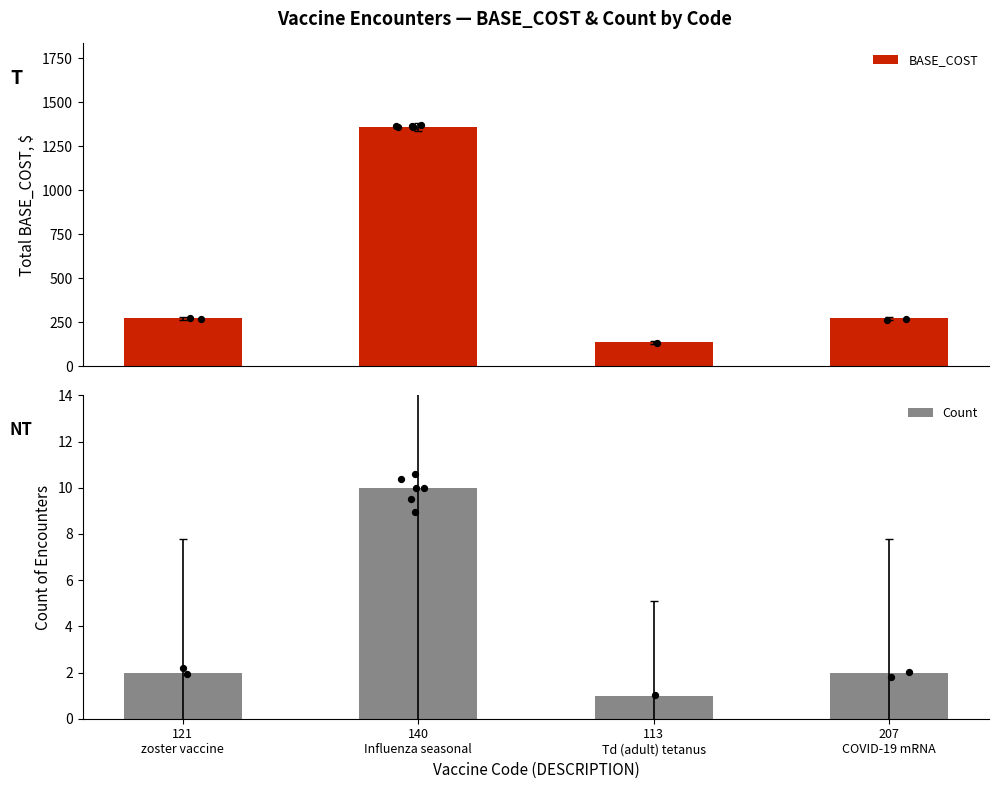

Which series has the widest spread of Y values?

BASE_COST